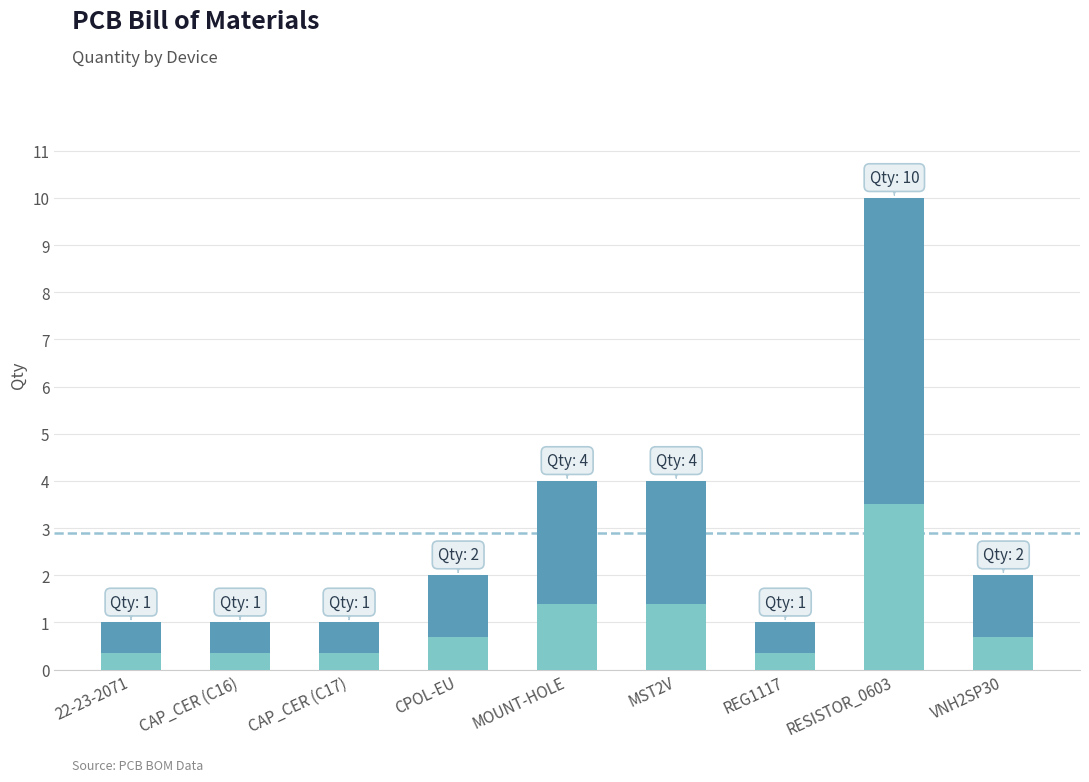

What position from the left is REG1117?

7